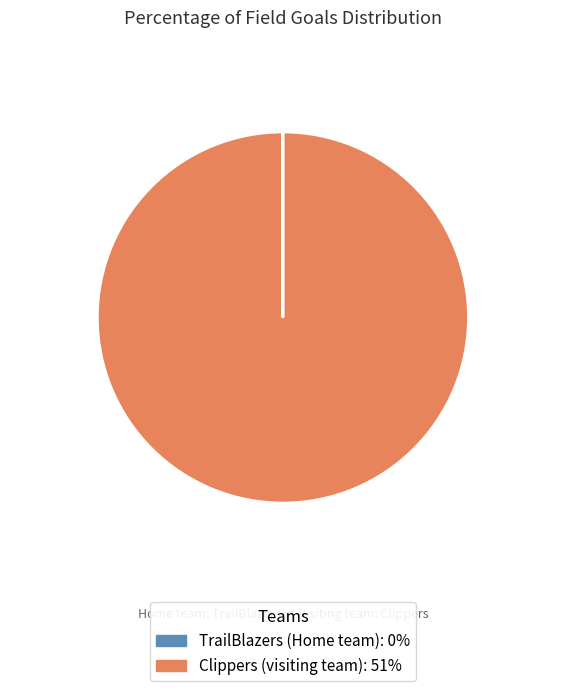

The Clippers (visiting team): 51% slice represents 100% of the pie. True or false?

True